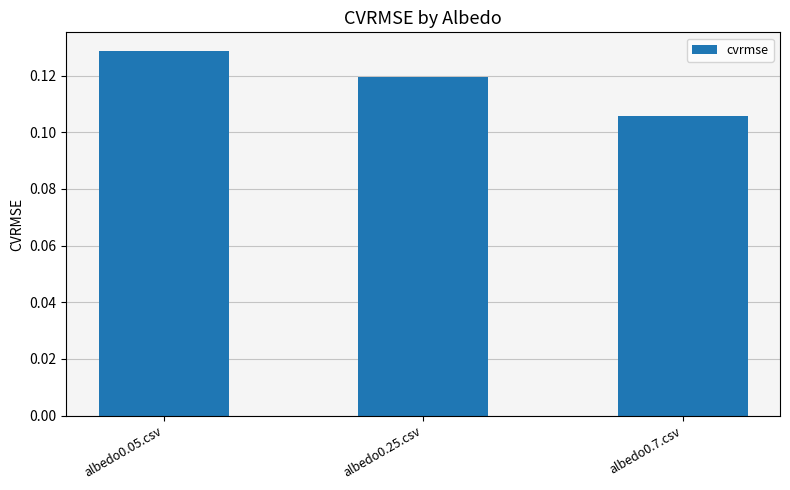

How many categories are shown in the chart?

3